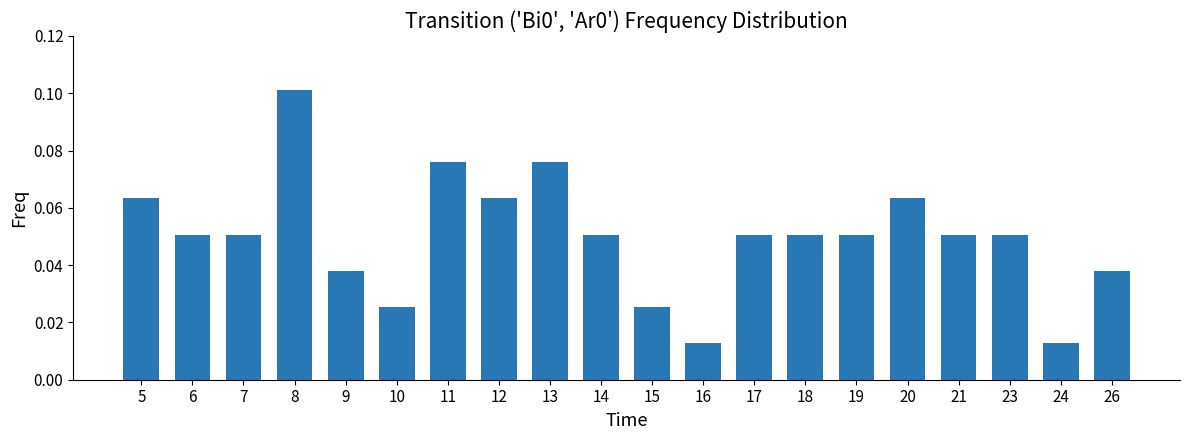

How many values are between 0 and 1?

20